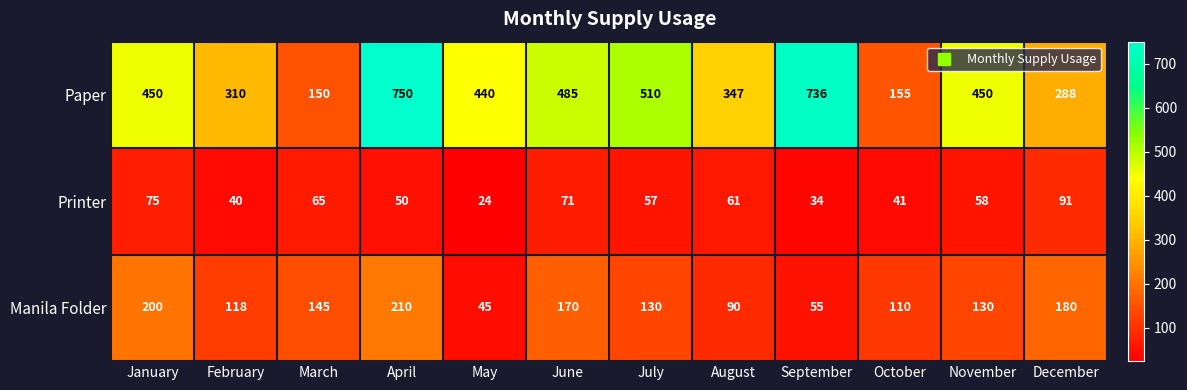

At which category does the chart reach its minimum across all series?

May